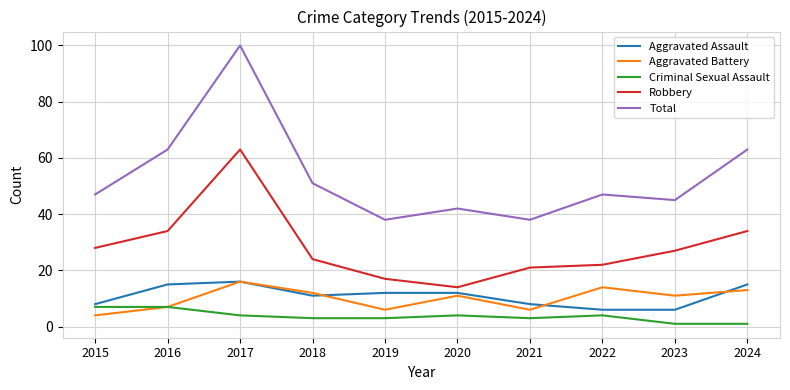

Which series has the largest total across all categories?

Total